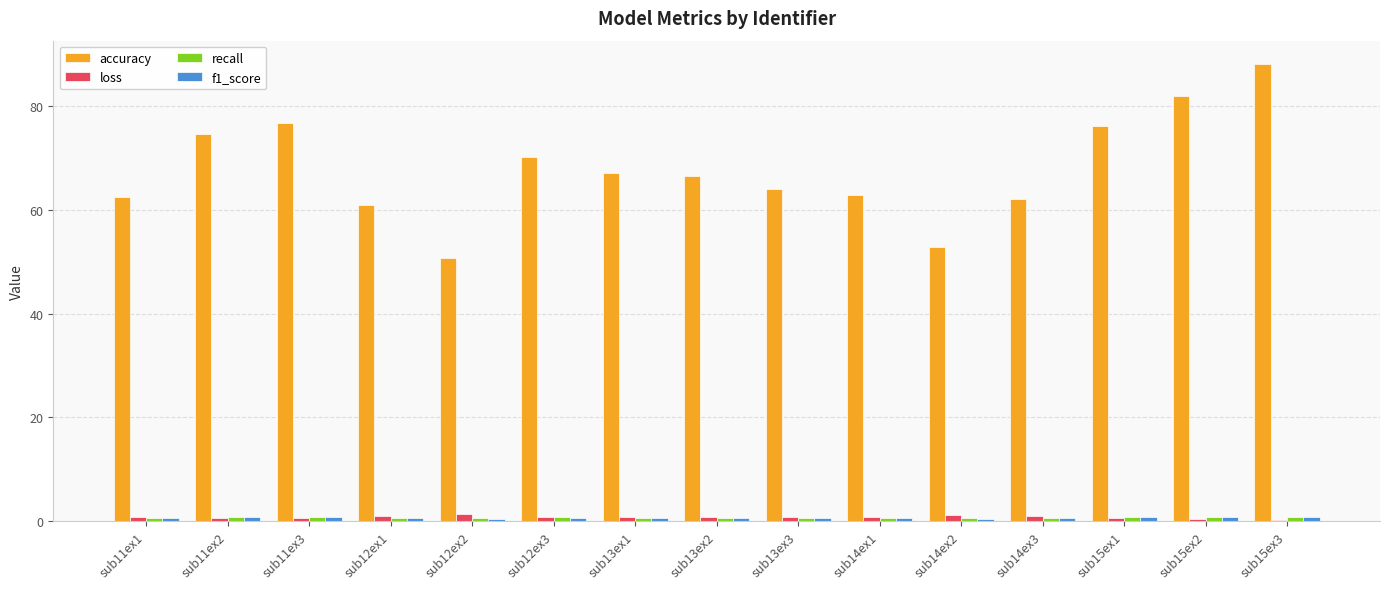

Which series has the largest total across all categories?

accuracy